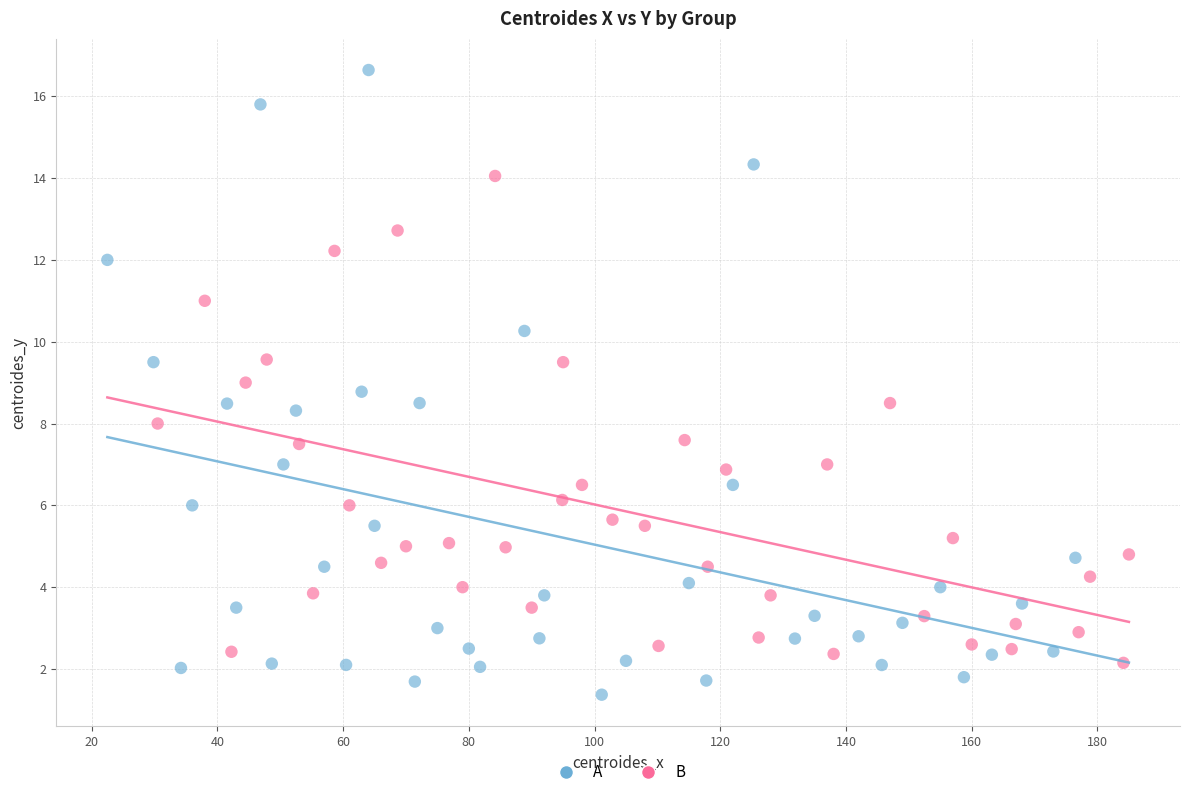

What are all the series names shown in the legend?

A, B